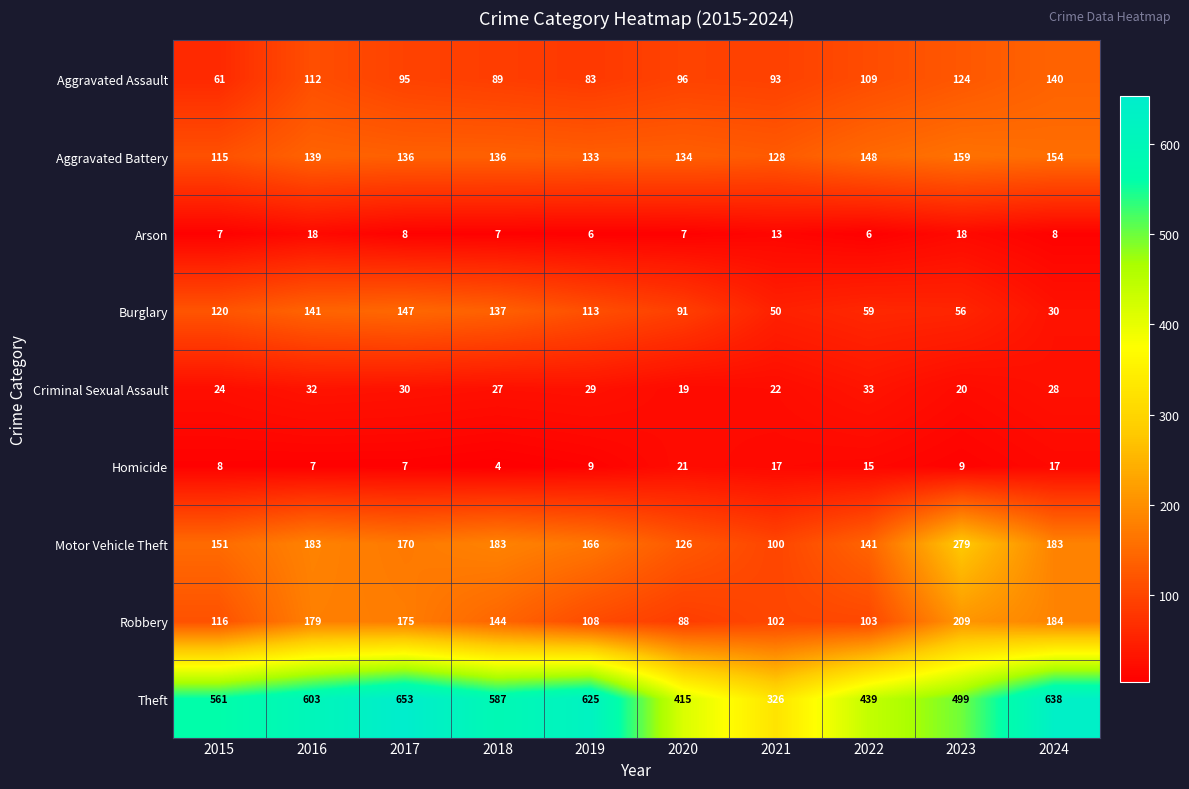

What is the minimum value for Arson?

6